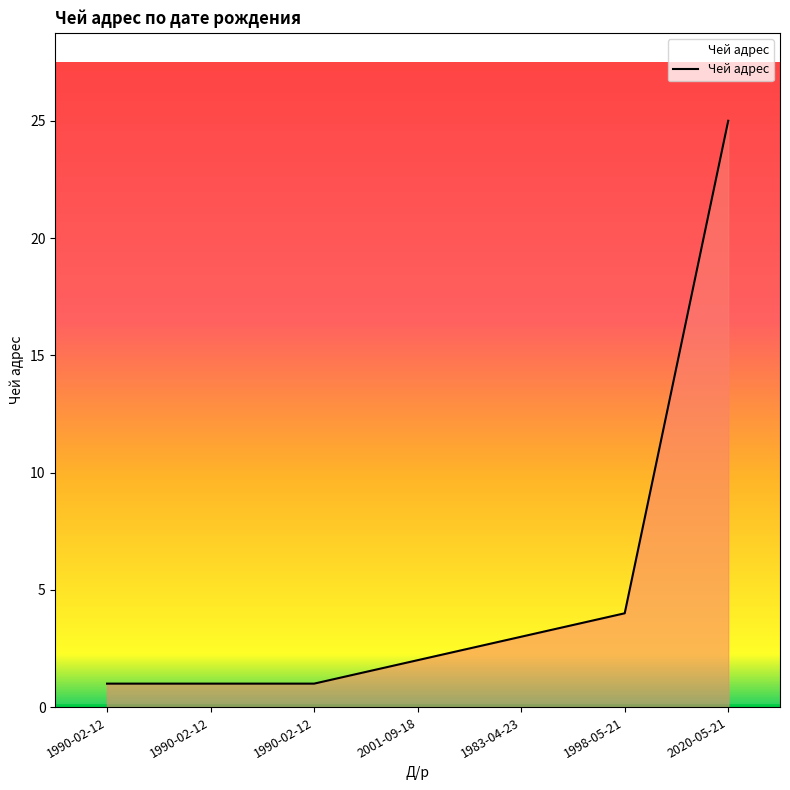

Rank the categories by value from highest to lowest.

2020-05-21, 1998-05-21, 1983-04-23, 2001-09-18, 1990-02-12, 1990-02-12, 1990-02-12